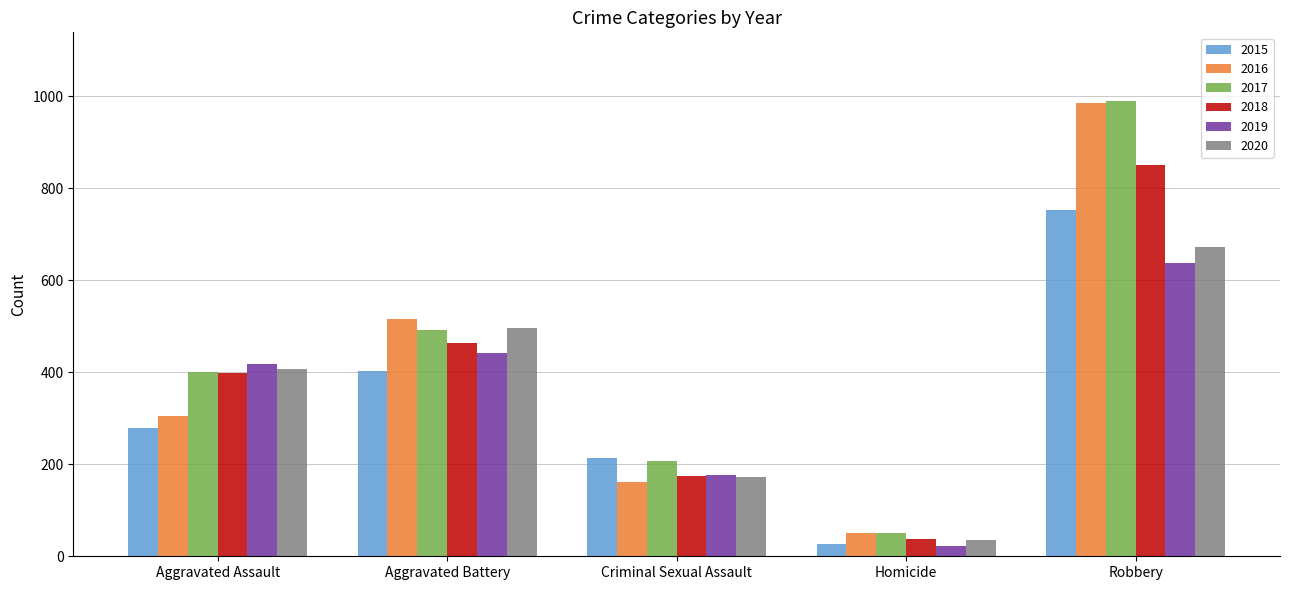

Reading left to right, extract all data points from this chart.

2015: 279	402	213	27	753
2016: 305	515	161	50	984
2017: 401	491	208	51	990
2018: 398	463	174	37	850
2019: 418	441	176	22	637
2020: 407	497	173	36	672